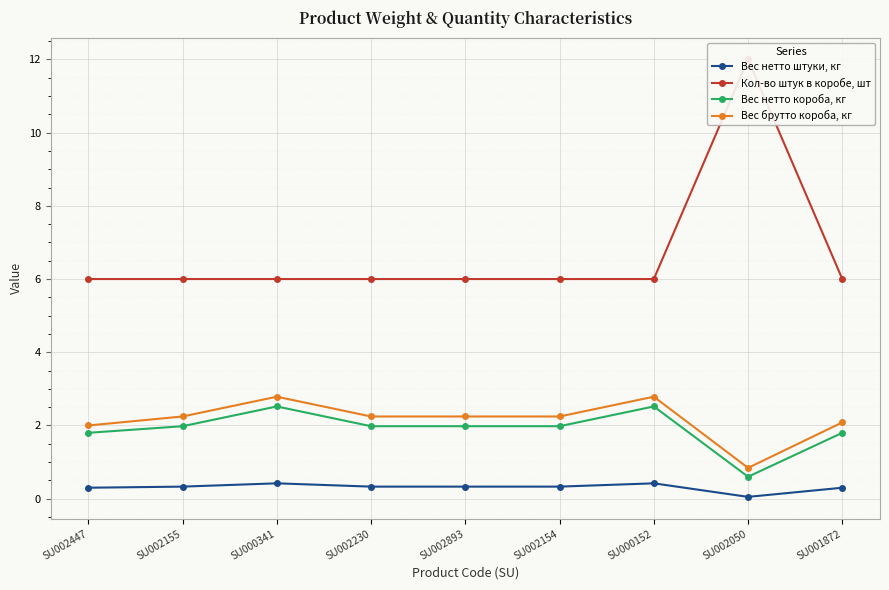

Count the number of categories in the chart.

9